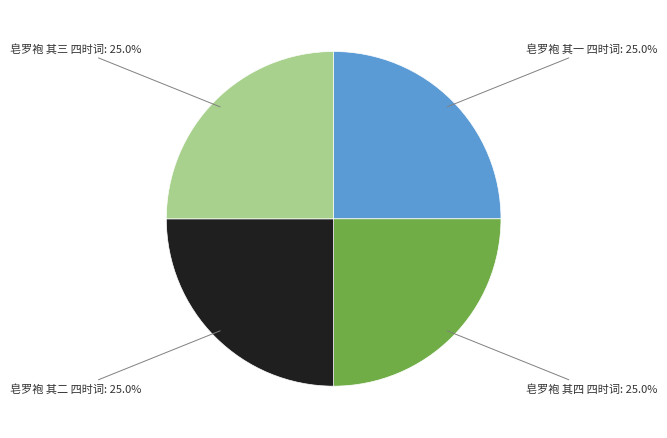

Is there a majority slice in this chart?

No